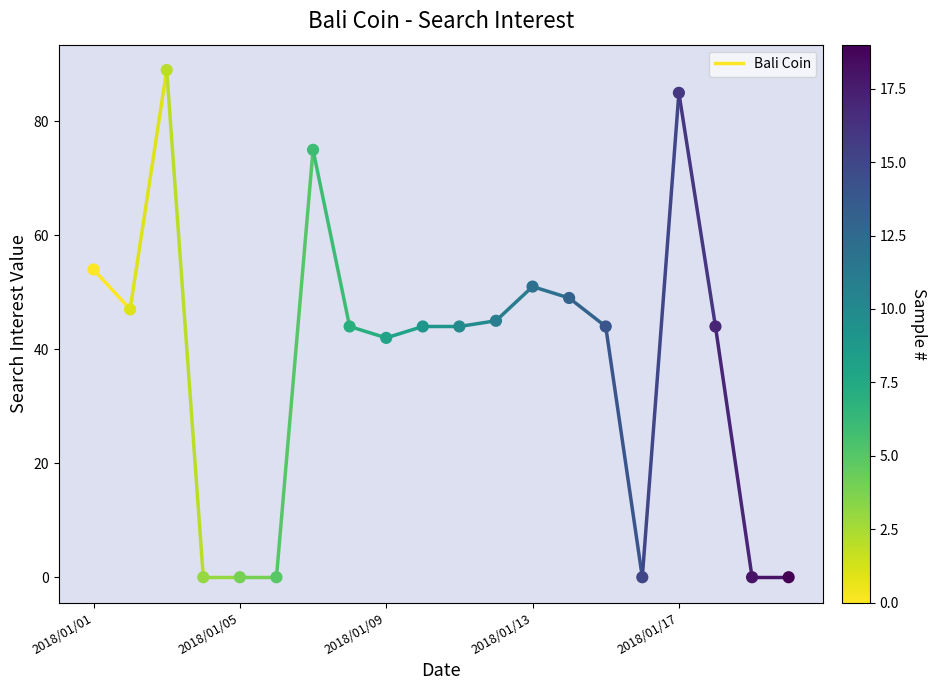

What is the range of Y values (max minus min)?

89